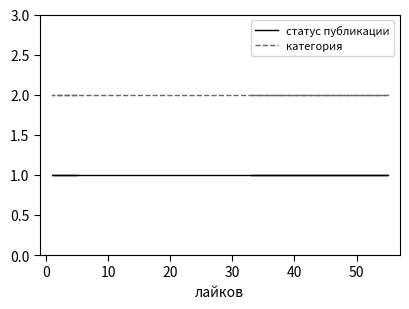

What is the difference between the highest and lowest values at 20?

1